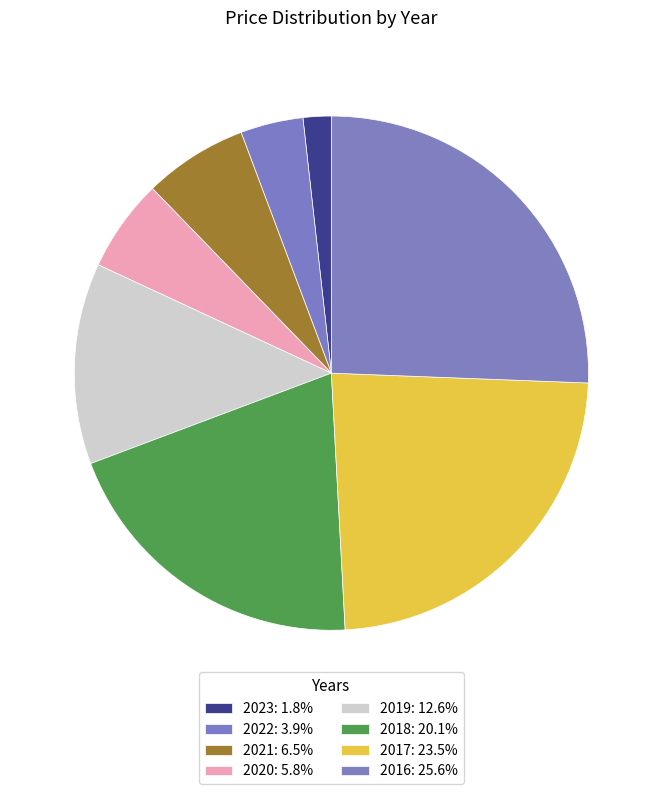

How many segments does this pie chart have?

8